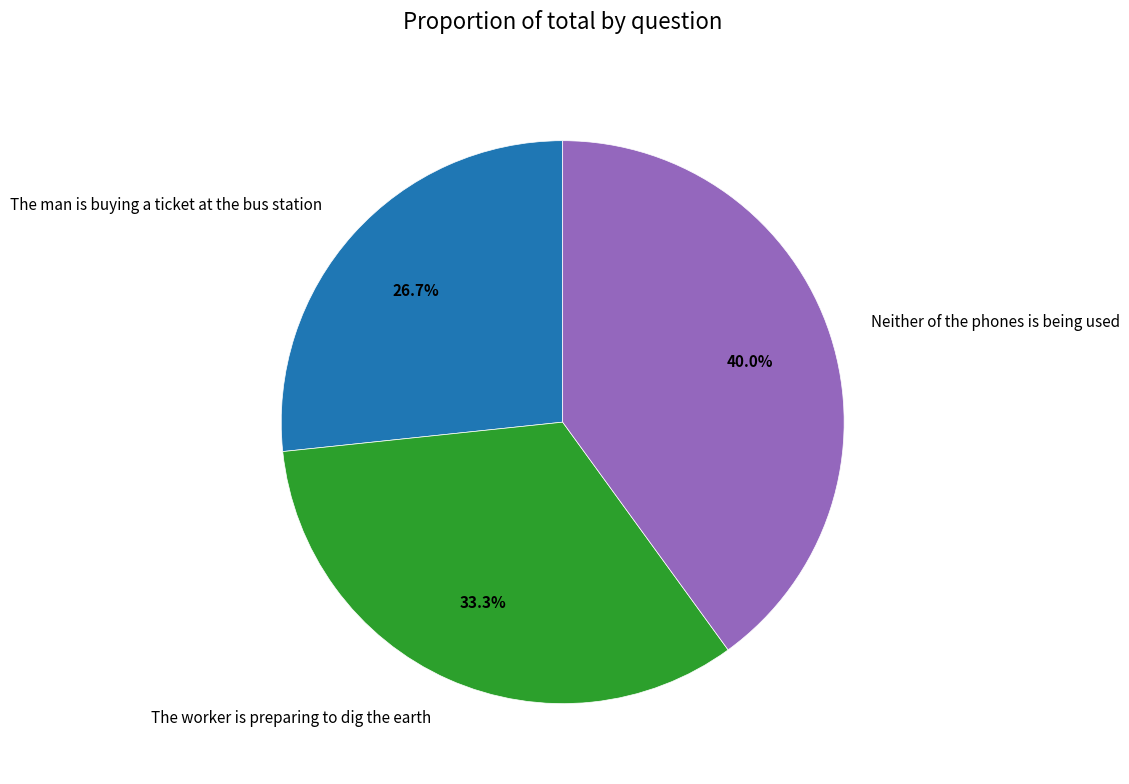

To the nearest percent, what portion does Neither of the phones is being used represent?

40%